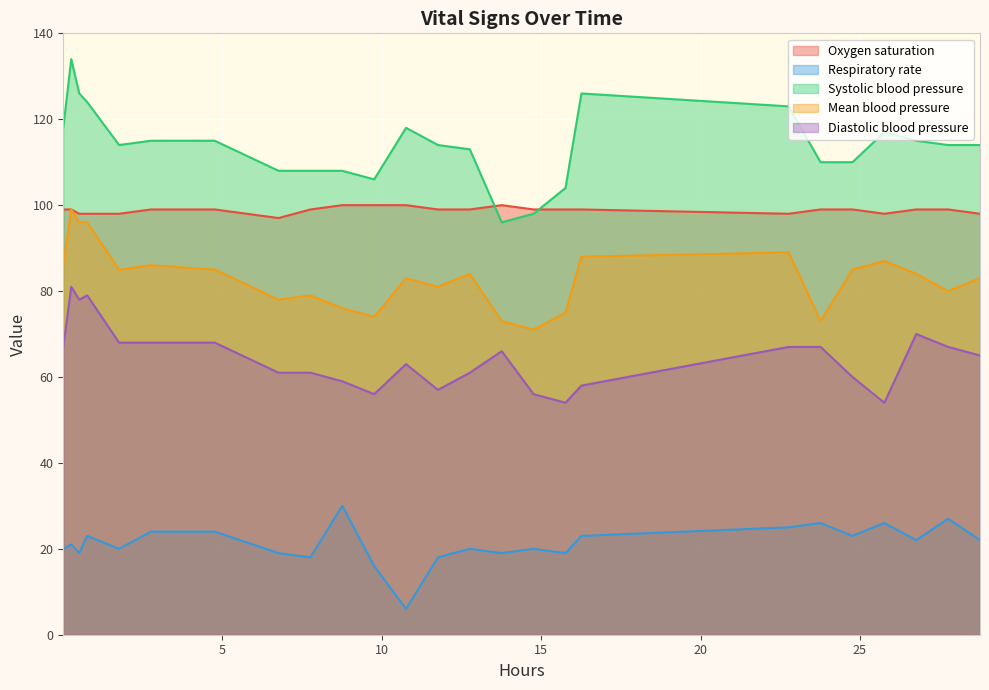

True or false: Systolic blood pressure and Mean blood pressure intersect in this chart.

False